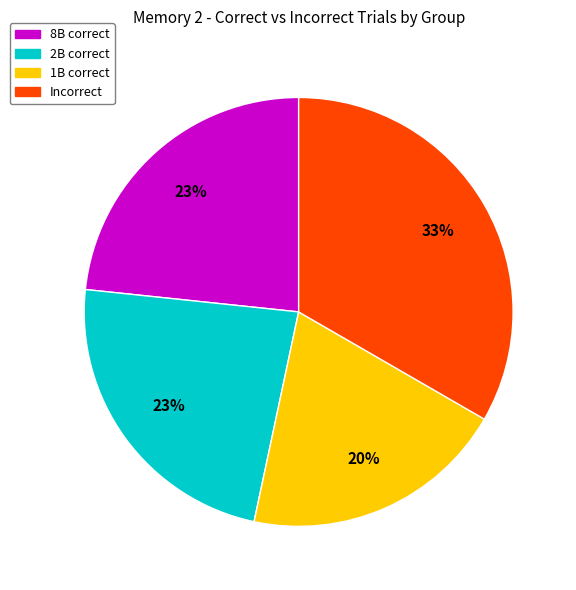

To the nearest percent, what is the difference between the largest and smallest slice percentages?

13%